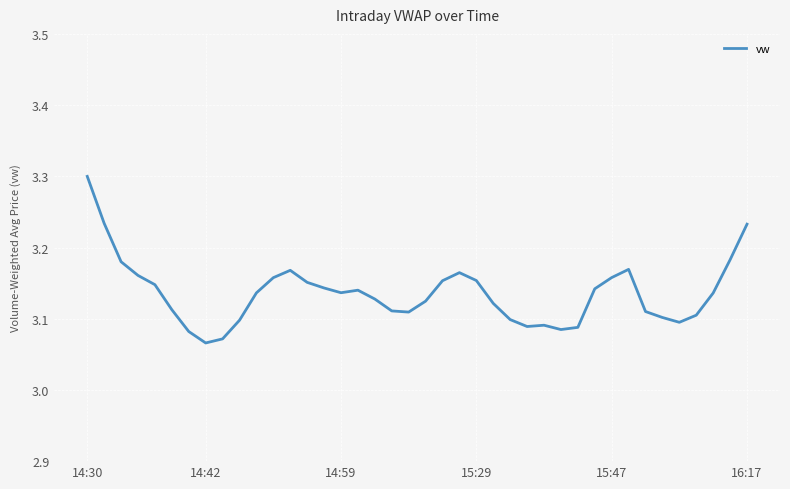

At which category does the chart reach its peak across all series?

14:30